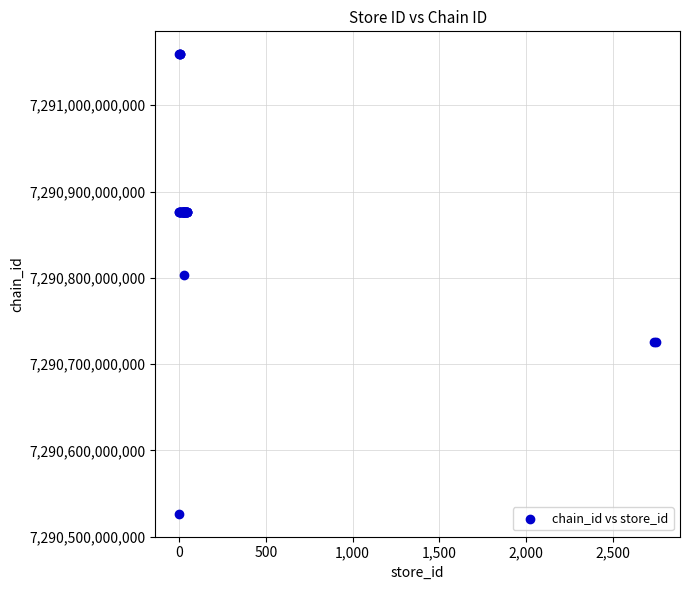

What Y value in the scatter plot is closest to 7290792800007?

7290803800003